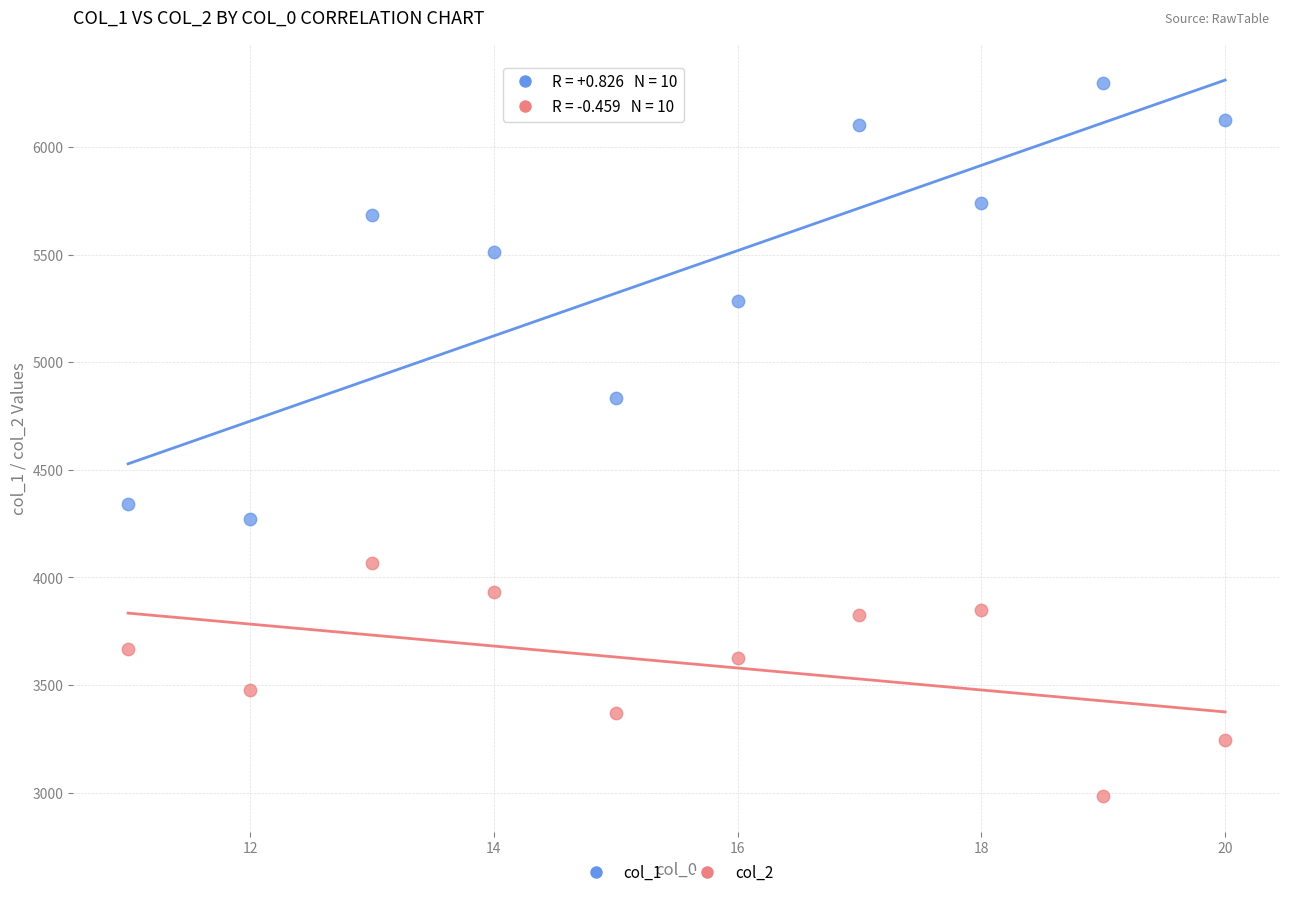

Which series contains the highest Y value?

col_1